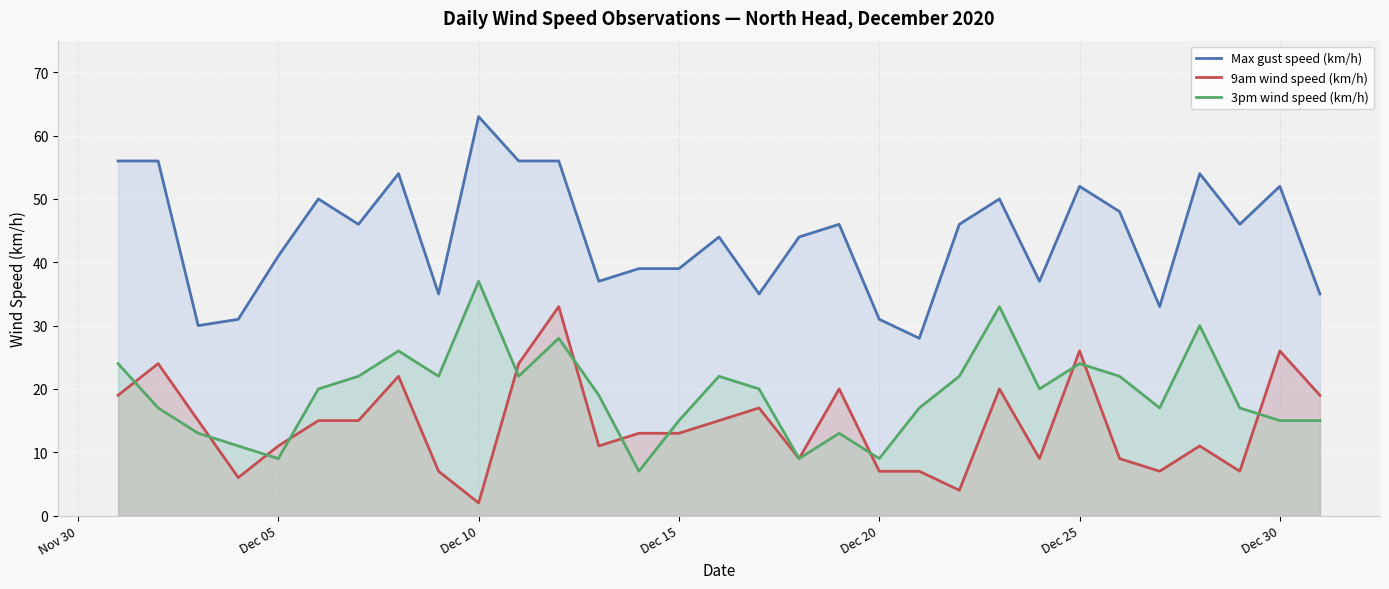

True or false: Max gust speed (km/h) and 3pm wind speed (km/h) intersect in this chart.

False